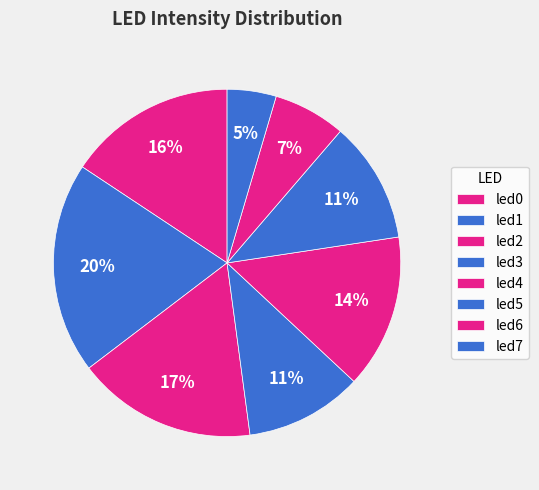

True or false: led4 accounts for 14% of the total.

True